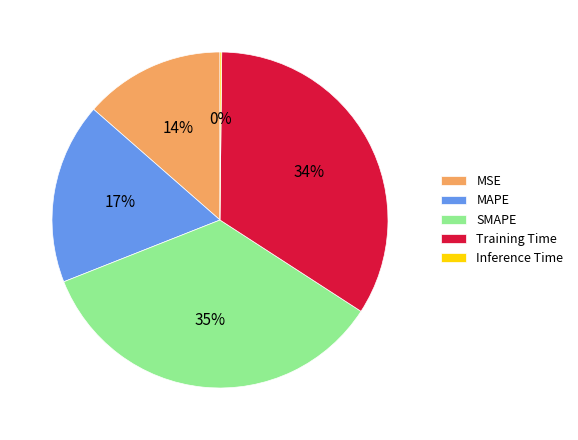

Is it true that MAPE is 12% of the pie?

False